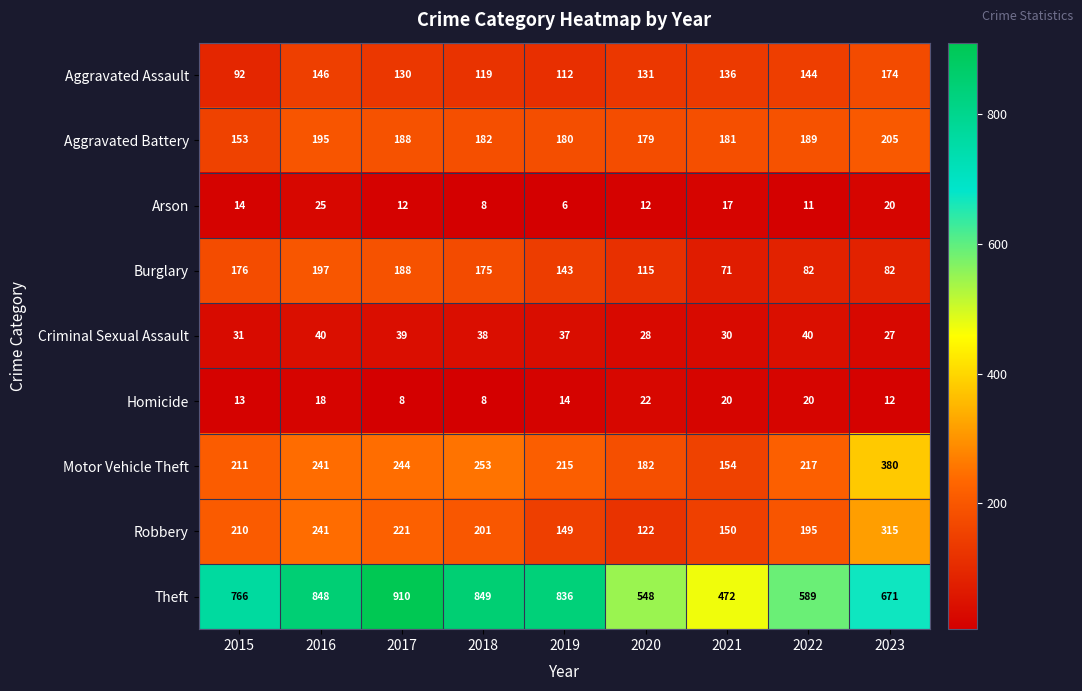

What is the sum of all Theft values?

6489